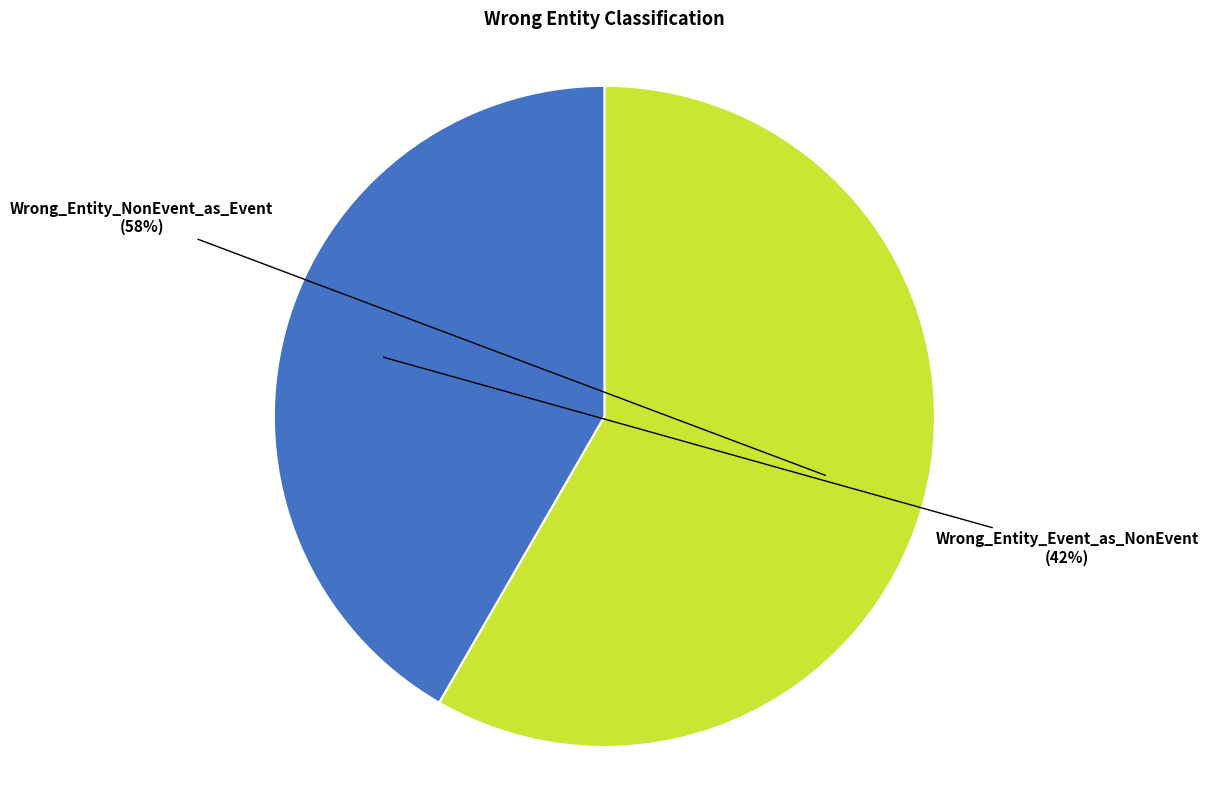

Combined, do Wrong_Entity_Event_as_NonEvent and Wrong_Entity_NonEvent_as_Event account for over 50%?

Yes